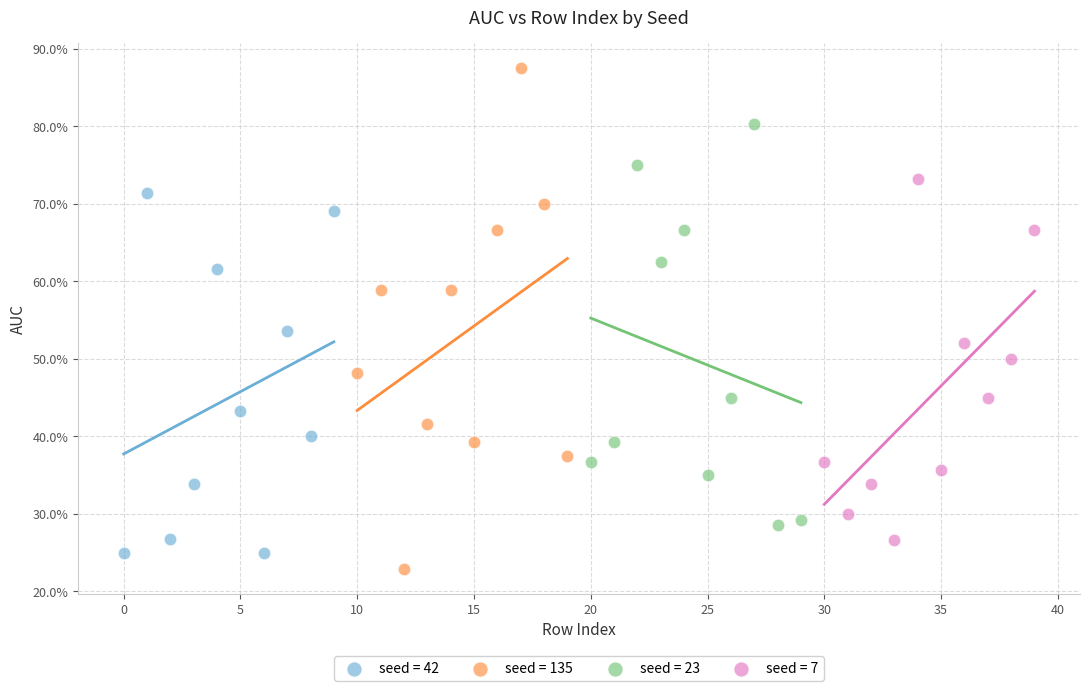

Which series reaches the maximum Y coordinate?

seed = 135